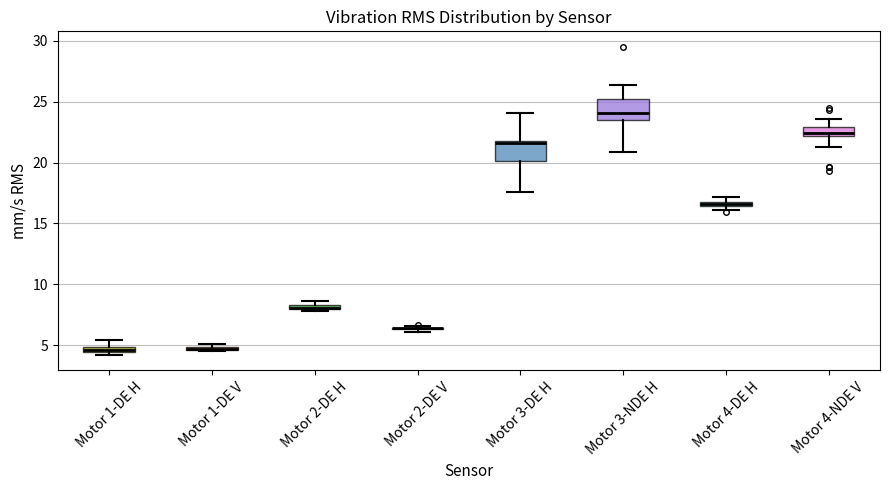

Where is the upper edge of the box for Motor 4-NDE V on the y-axis? The values are not printed on the chart, so give them approximately, as read against the axis.

23.0